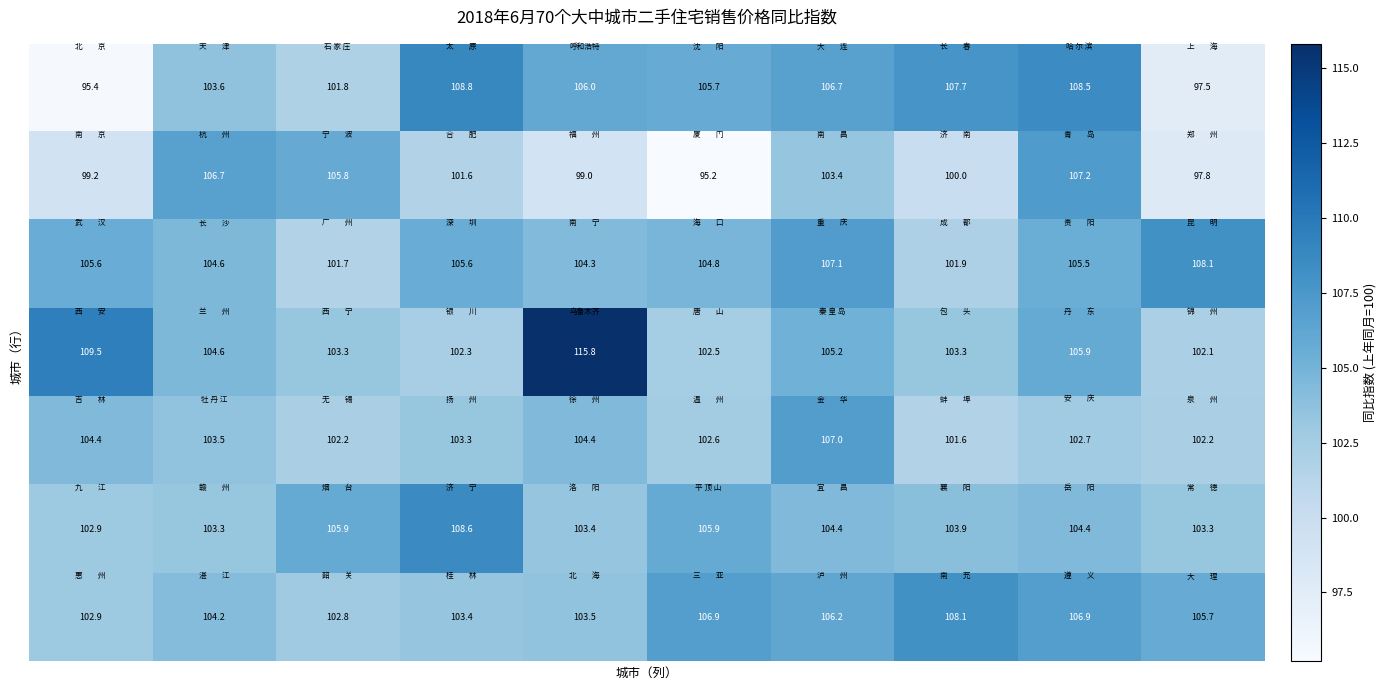

What is the greatest value displayed?

115.8